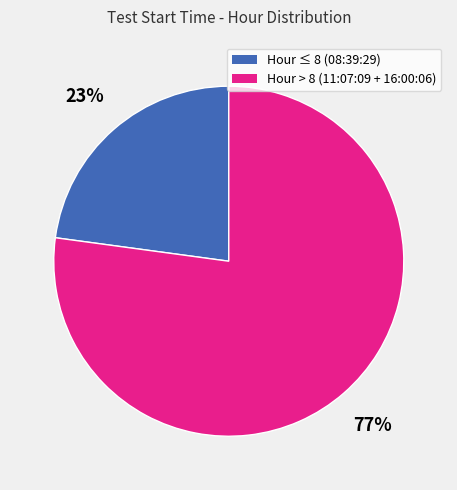

To the nearest percent, what is the difference between the largest and smallest slice percentages?

54%